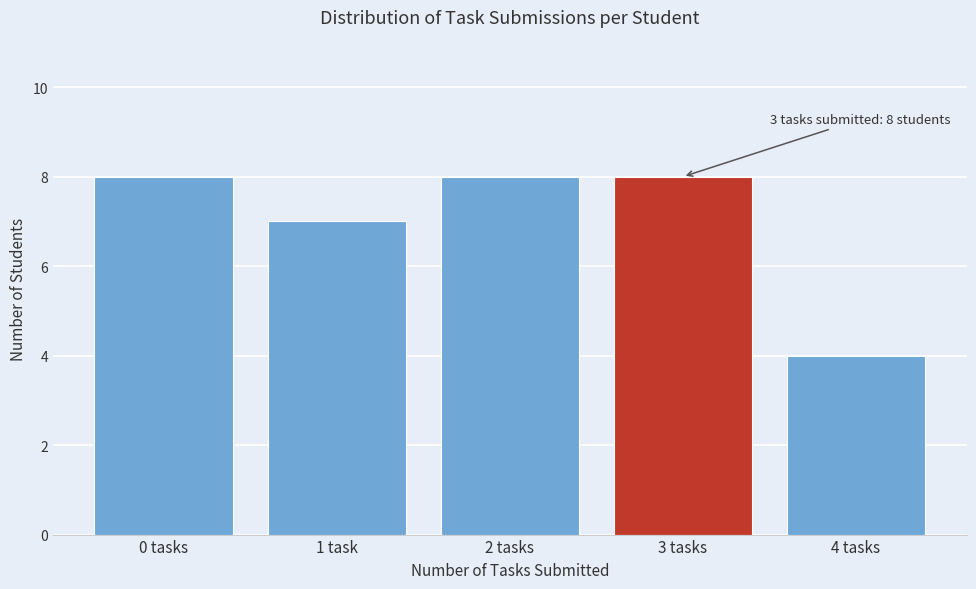

Reading right to left, what are all the values shown in this chart?

4 tasks=4	3 tasks=8	2 tasks=8	1 task=7	0 tasks=8